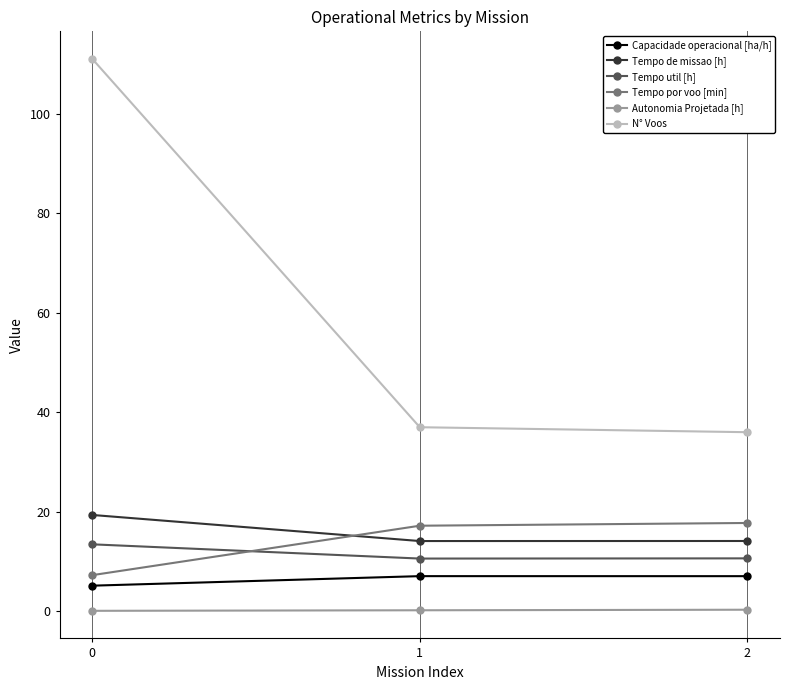

What is the value of the Autonomia Projetada [h] point at the 2nd from the left?

0.2